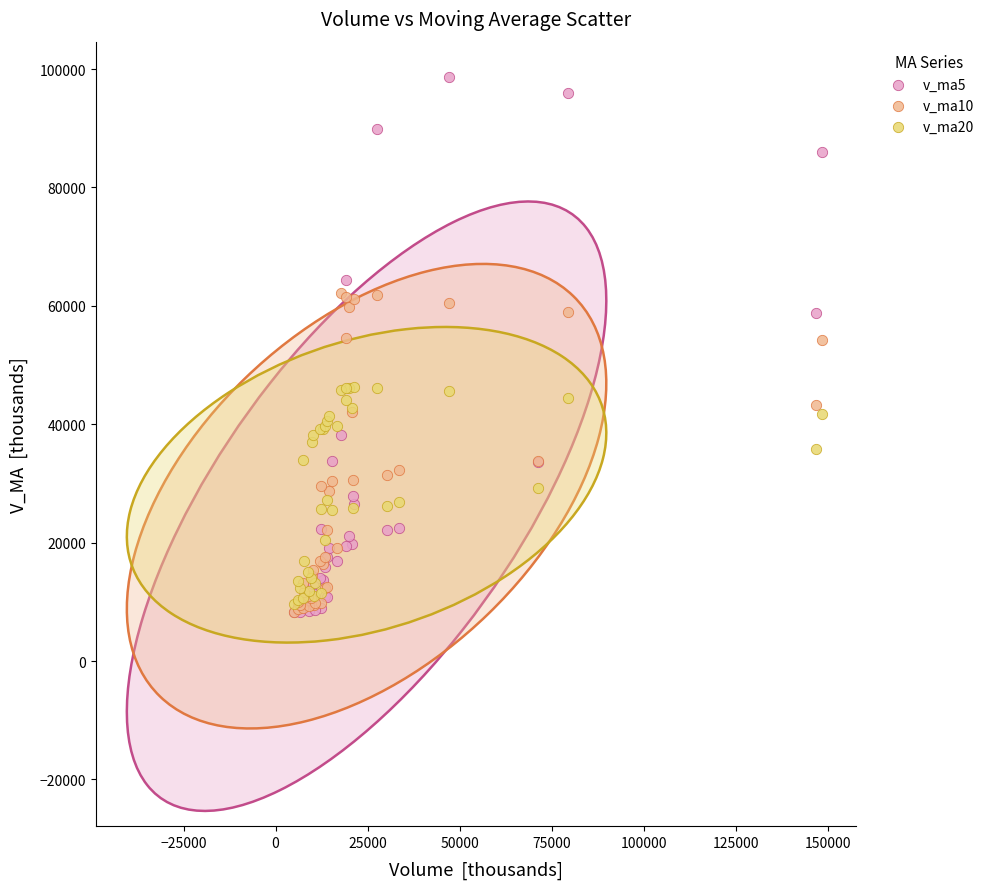

Which series has the largest Y range (max minus min)?

v_ma5